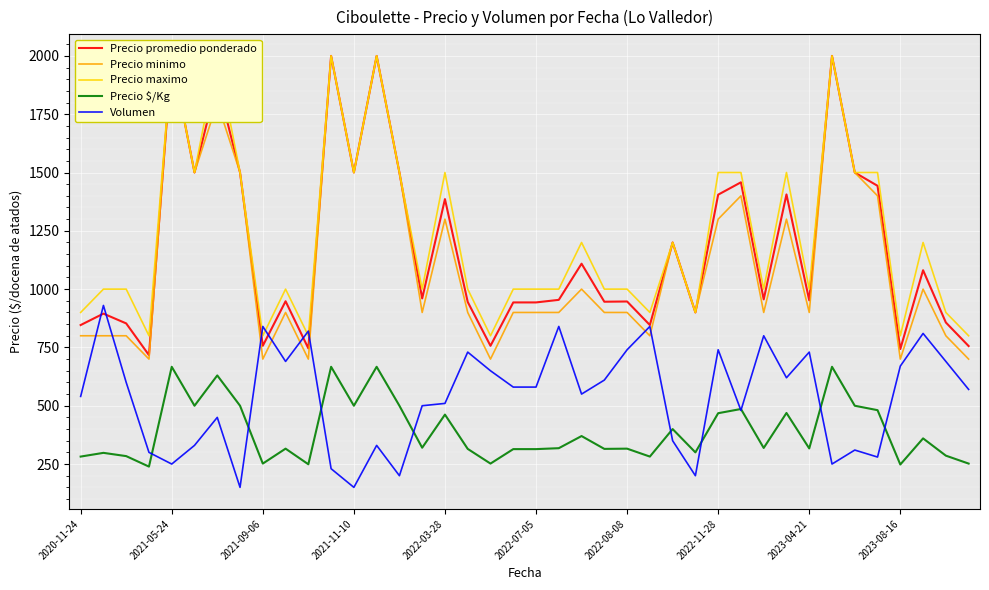

What is the lowest value of the Precio $/Kg series?

239